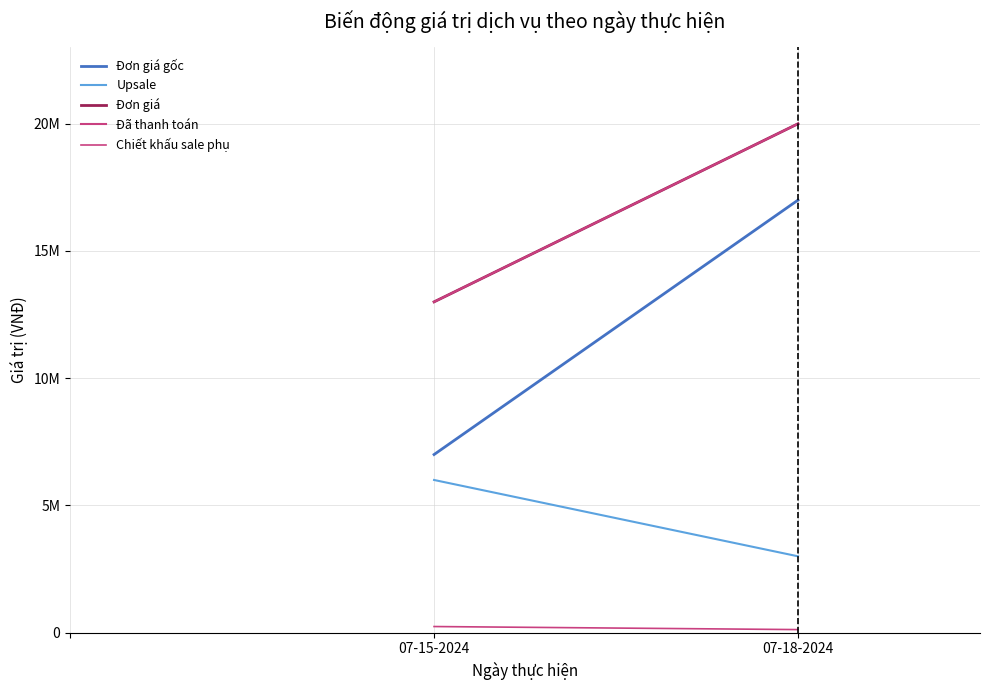

What is the label of the 1st point from the right?

07-18-2024